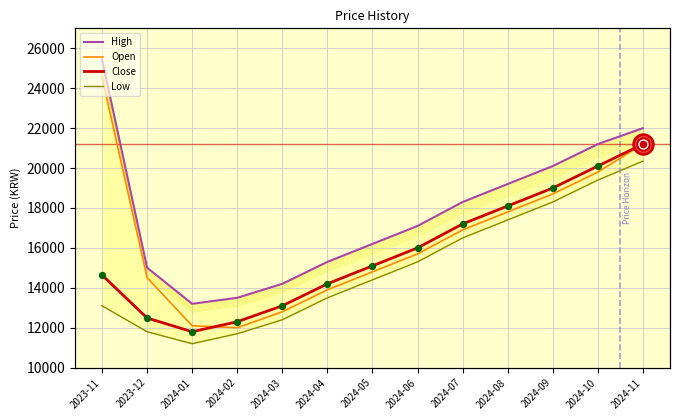

At how many categories does at least one series exceed 23689?

1